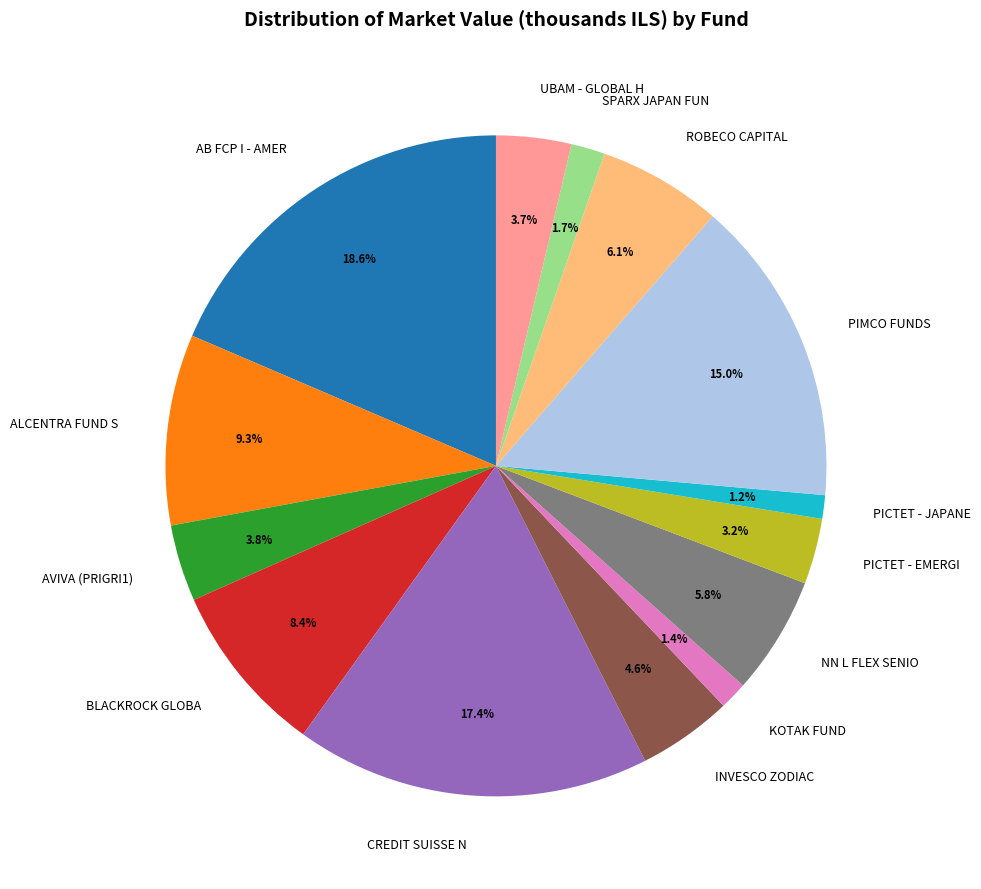

How much of the chart is everything except PICTET - JAPANE?

98.8%